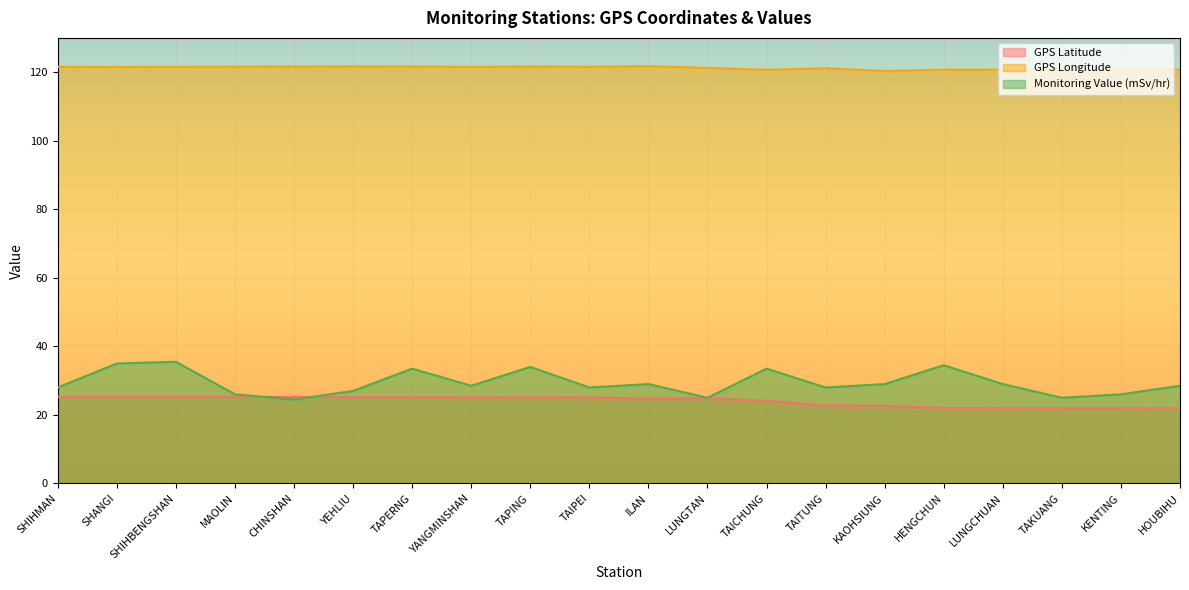

What is the total value across all series at YEHLIU?

173.9